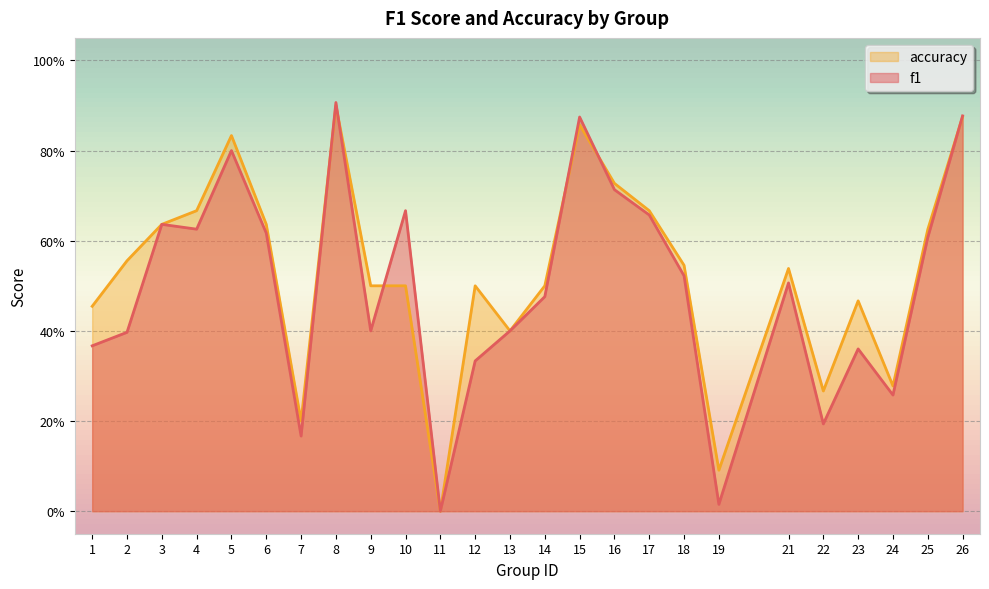

True or false: accuracy has a value of 0.1 at 19.

True